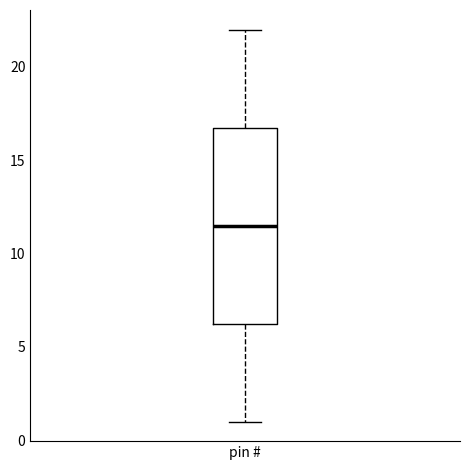

Transcribe this box plot: give where the median line is, the range the box spans, and where the two whiskers end, as read against the y-axis. The values are not printed on the chart, so give them approximately, as read against the axis.

median 11.5, box 6.5 to 17.0, whiskers 1.0 to 22.0